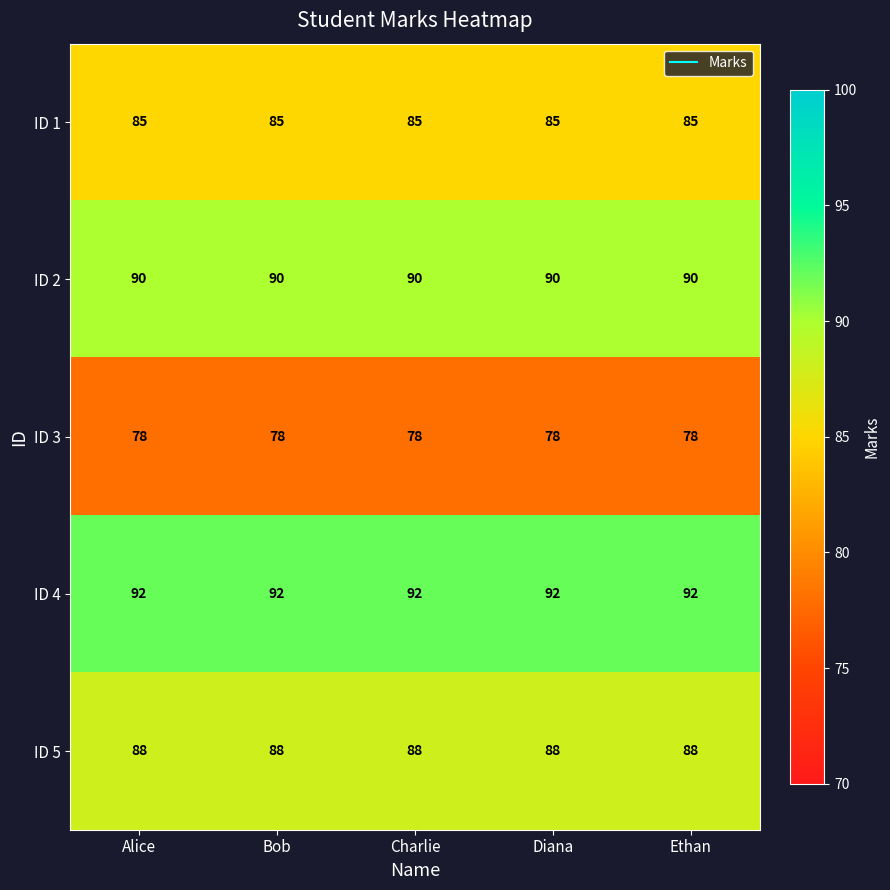

List the series in order of their peak value, lowest first.

ID 3, ID 1, ID 5, ID 2, ID 4